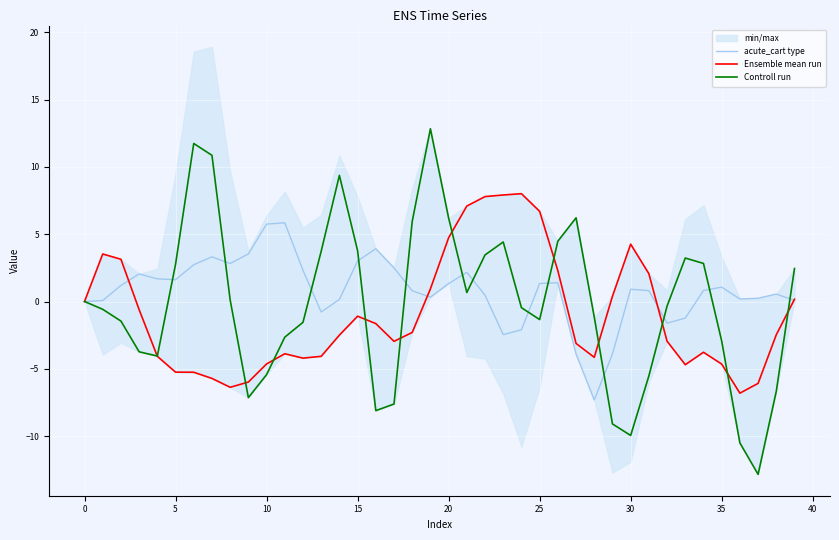

What is the maximum value for acute_cart type?

5.8